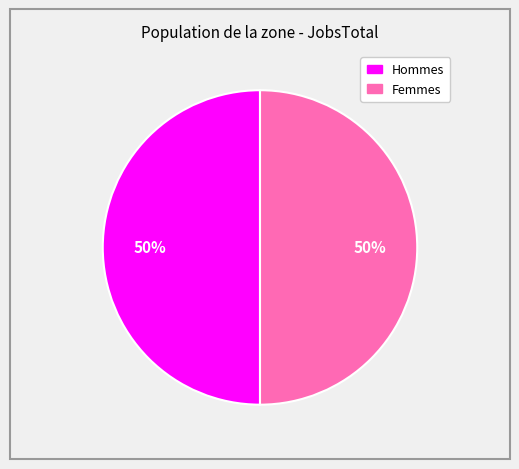

To the nearest percent, what is the average slice percentage?

50%